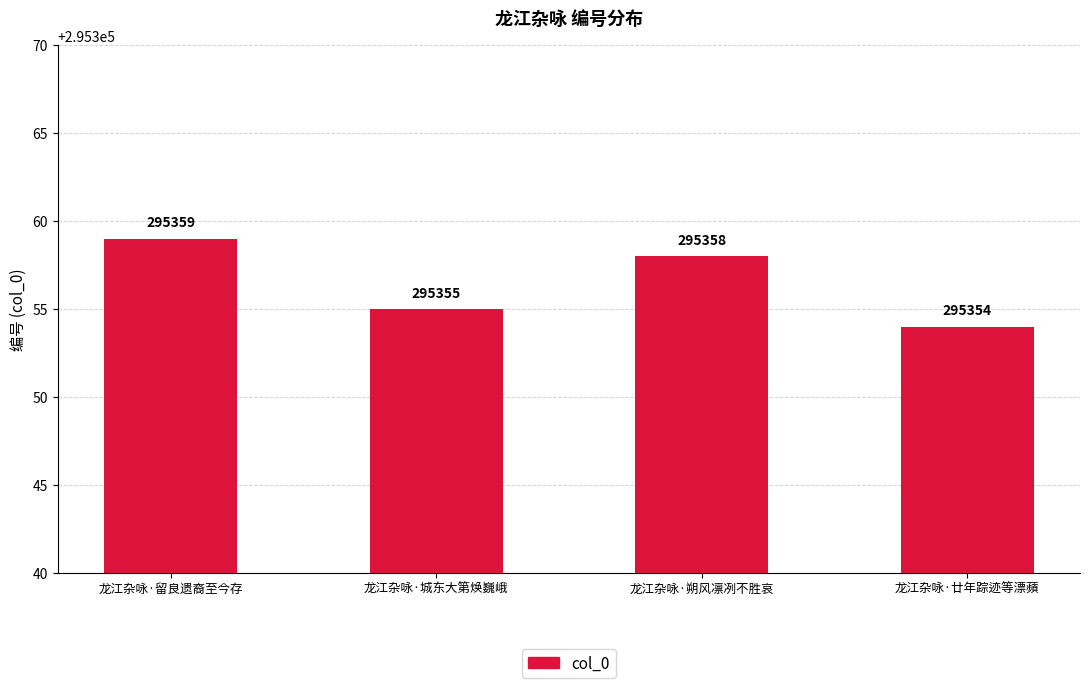

Count the number of data series in this chart.

1